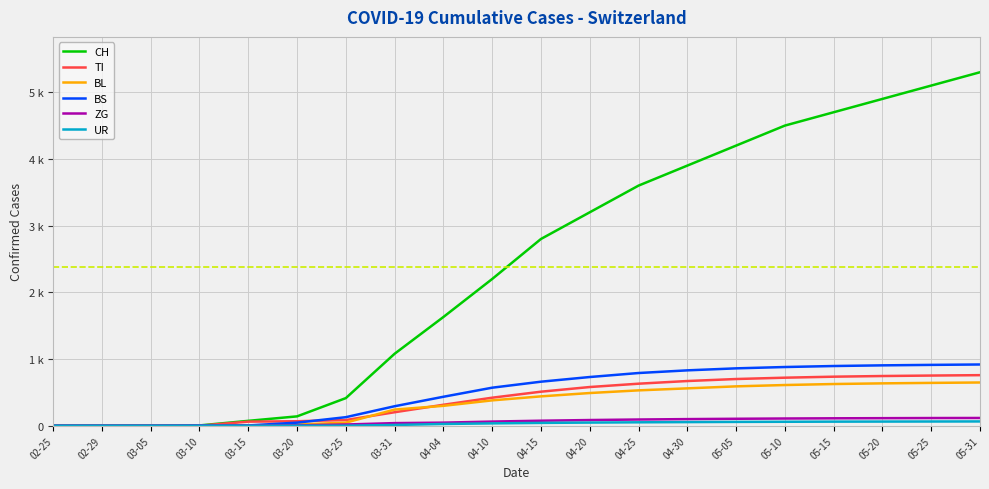

The value of CH at 03-25 is 414. True or false?

True